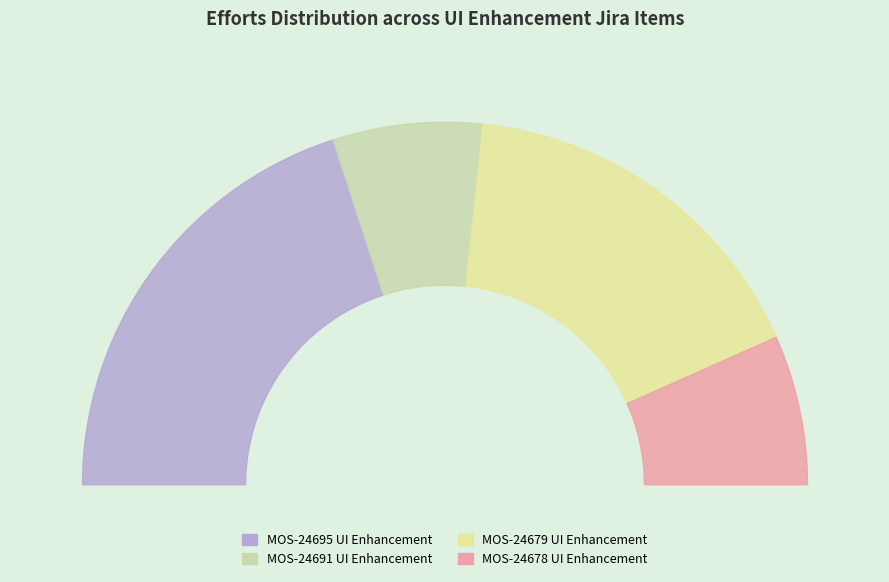

Which slice is the largest?

MOS-24695 UI Enhancement